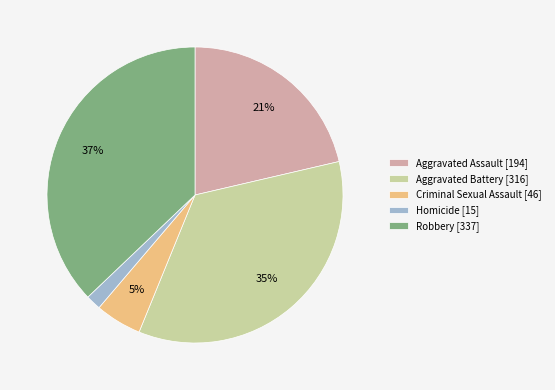

True or false: Aggravated Battery accounts for 35% of the total.

True